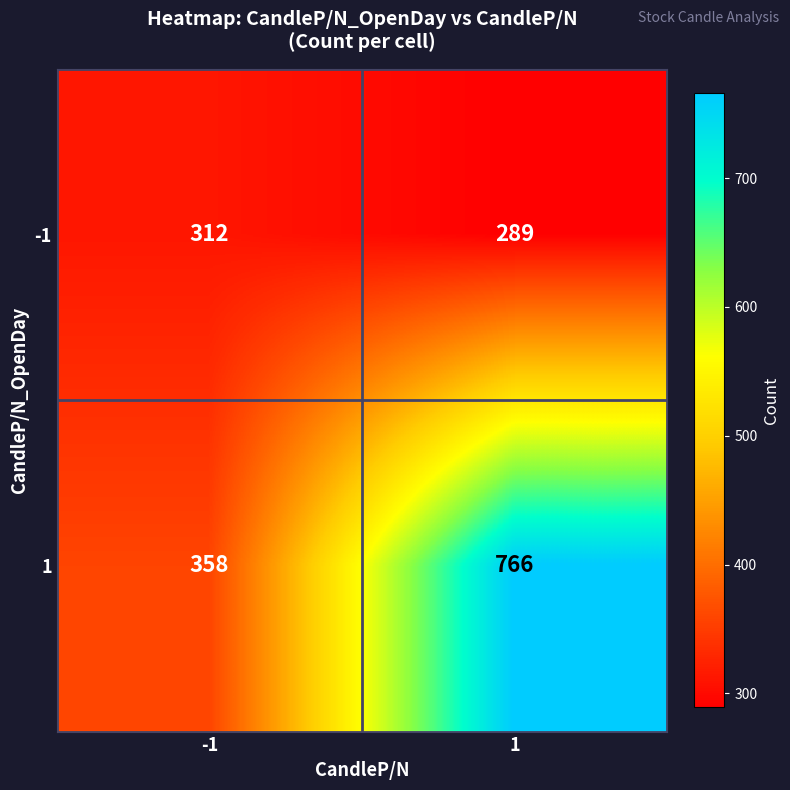

What value does the -1 series have at 1?

289